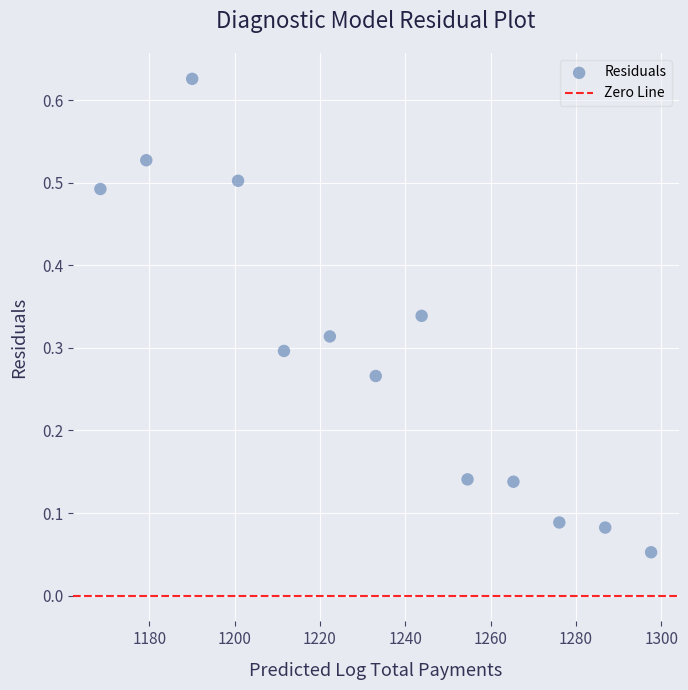

What is the range of X values (max minus min)?

129.1